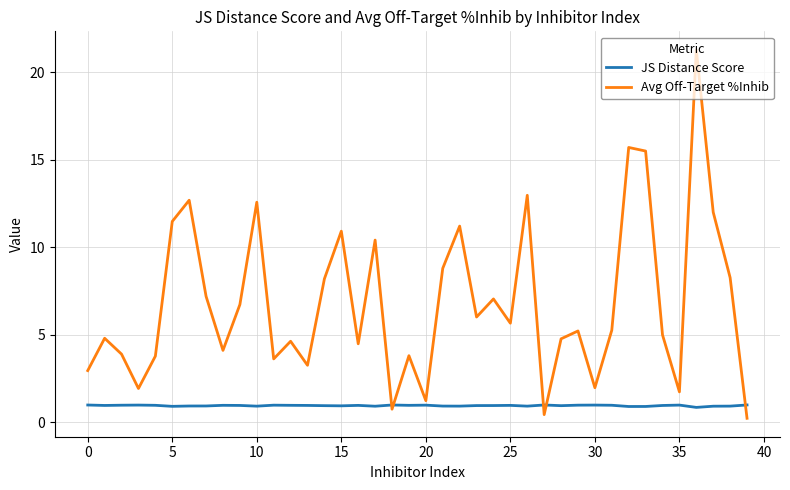

How many lines are shown in the chart?

2